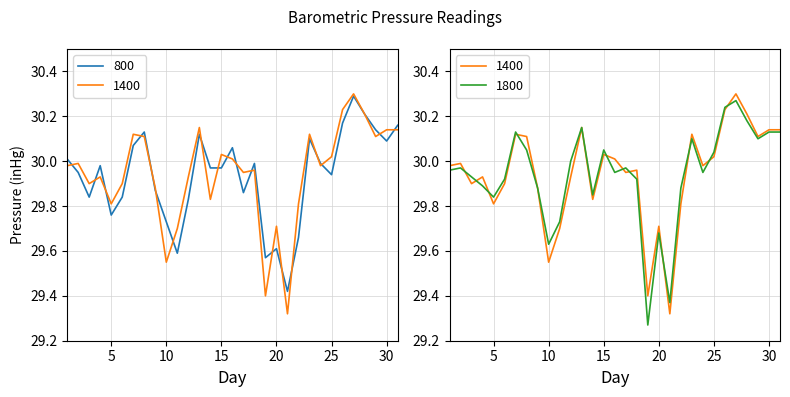

True or false: 1800 and 800 intersect in this chart.

True